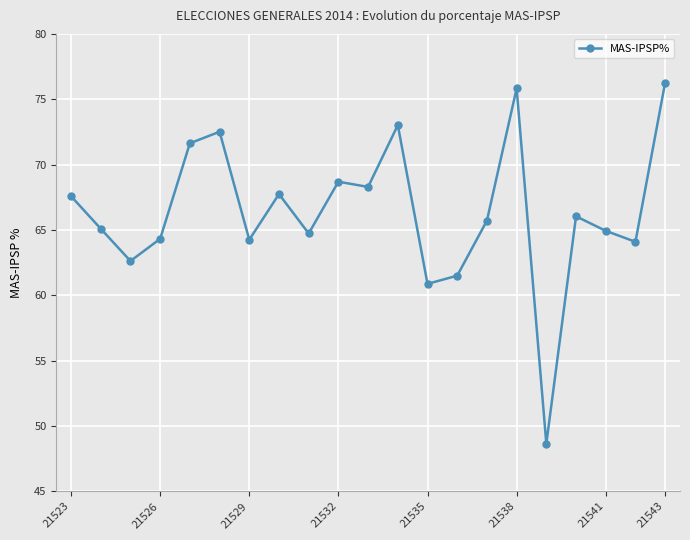

What is the difference between the second highest and minimum values?

27.2